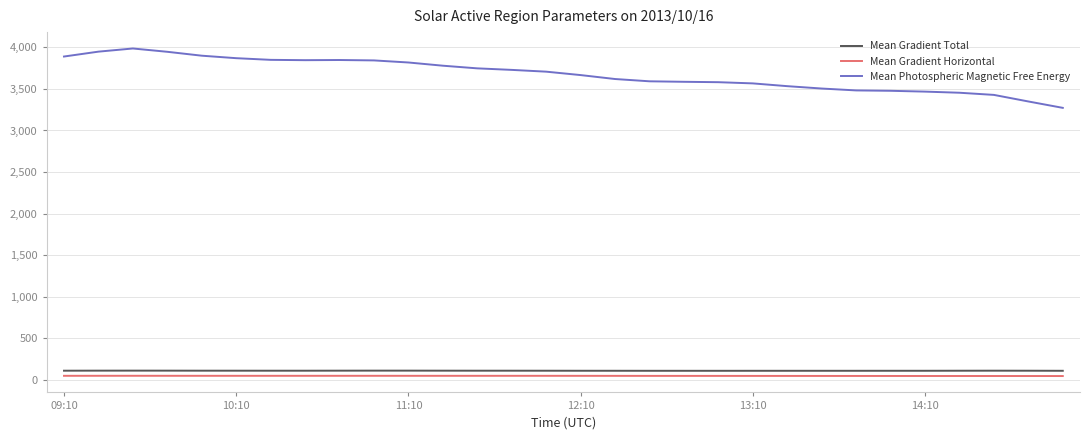

What is the maximum value for Mean Gradient Total?

111.4